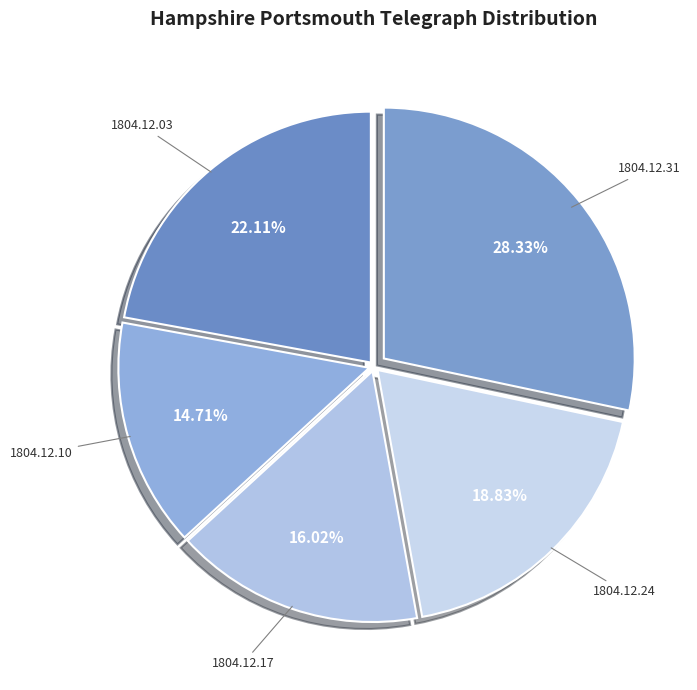

Combined, what portion of the pie is 1804.12.10 and 1804.12.31?

43.0%